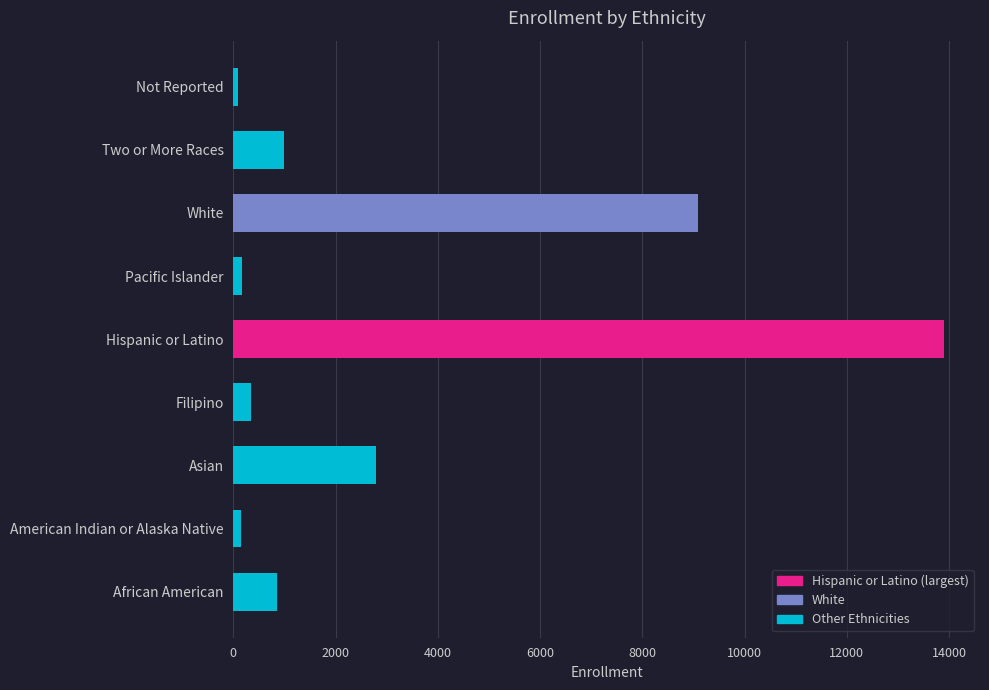

What is the change in value from African American to White?

+8233